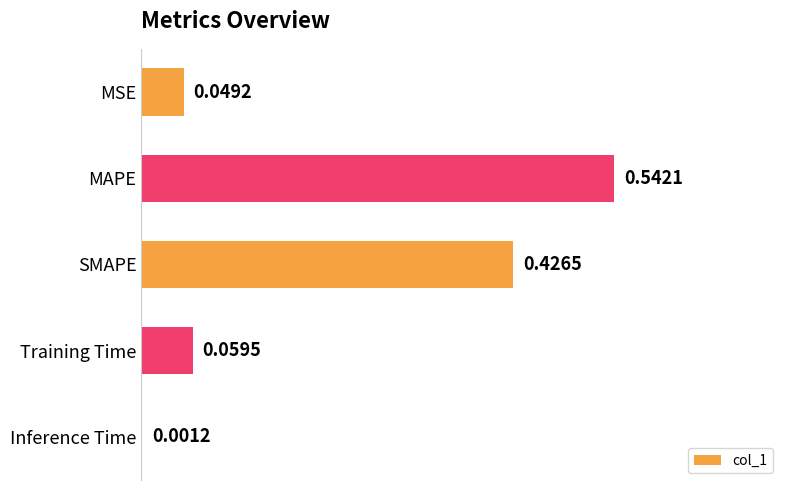

Where is the data nearest to the value 0?

Inference Time